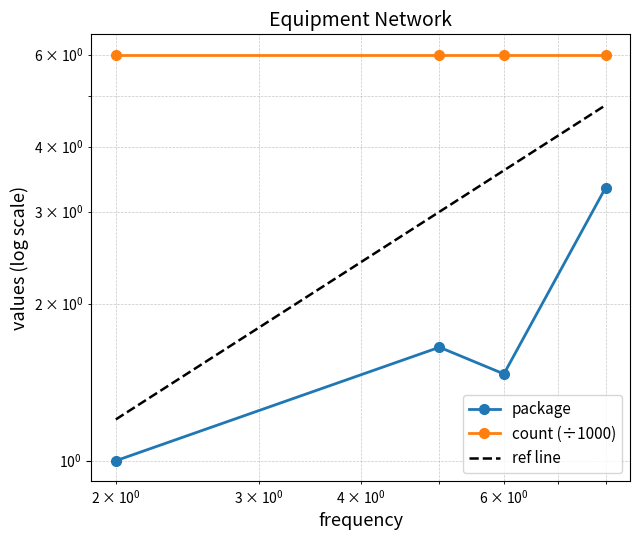

How many categories are shown in the chart?

4